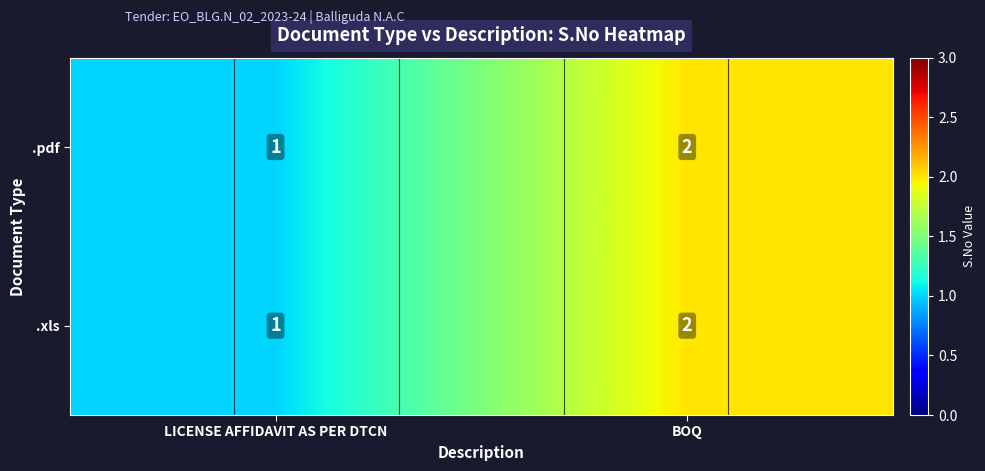

Count the .pdf values in the range 1 to 2.

2